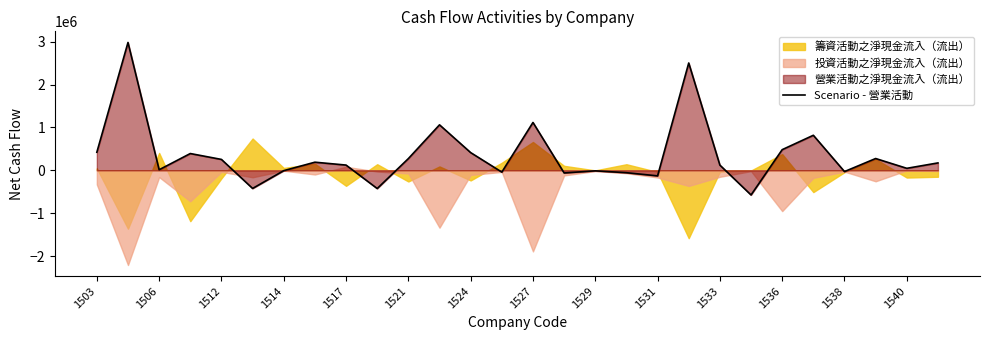

What is the highest value of the Scenario - 營業活動 series?

2983124